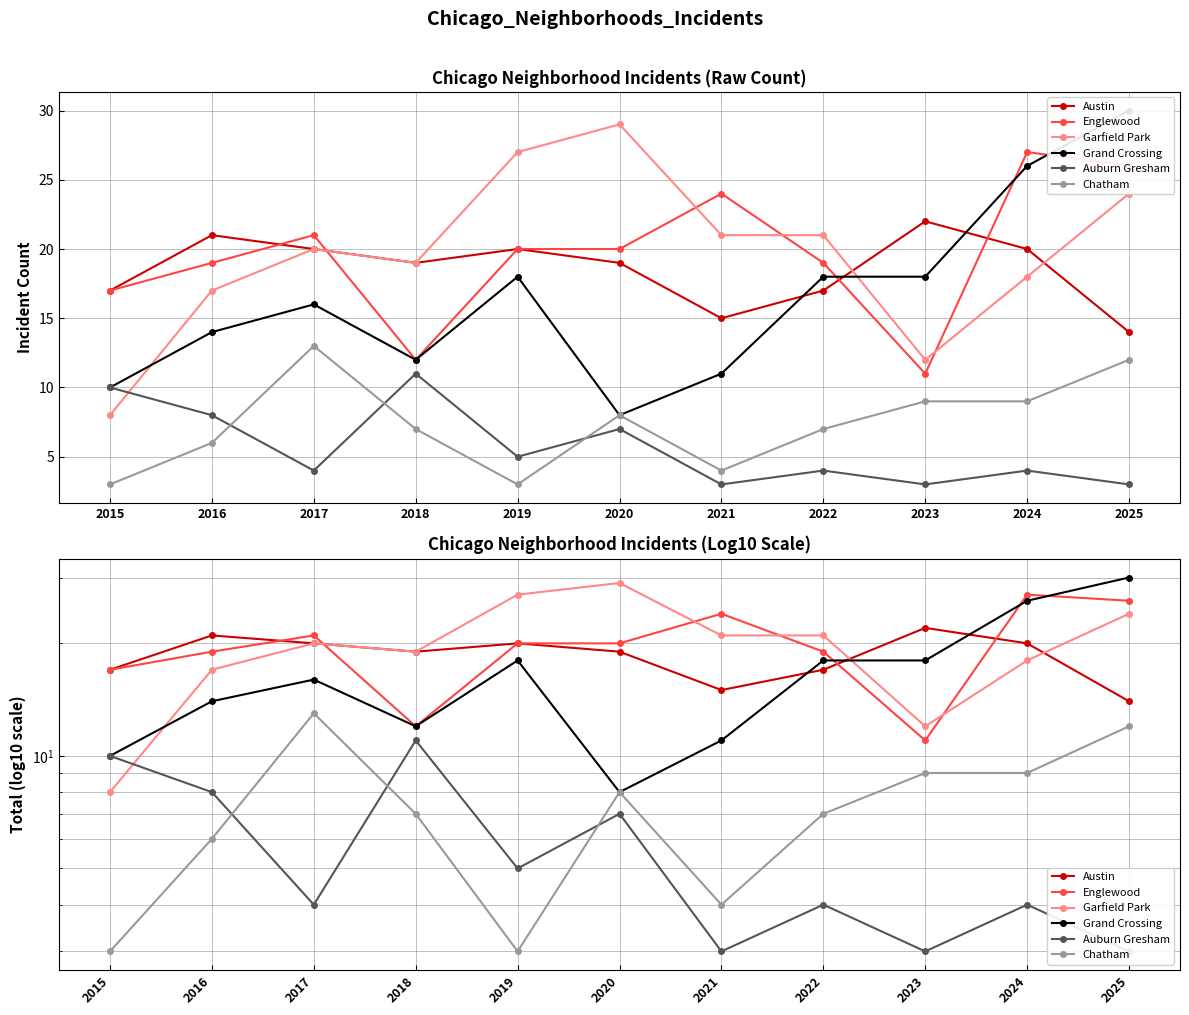

Reading right to left, what are all the values shown in this chart?

Austin: 14	20	22	17	15	19	20	19	20	21	17
Englewood: 26	27	11	19	24	20	20	12	21	19	17
Garfield Park: 24	18	12	21	21	29	27	19	20	17	8
Grand Crossing: 30	26	18	18	11	8	18	12	16	14	10
Auburn Gresham: 3	4	3	4	3	7	5	11	4	8	10
Chatham: 12	9	9	7	4	8	3	7	13	6	3